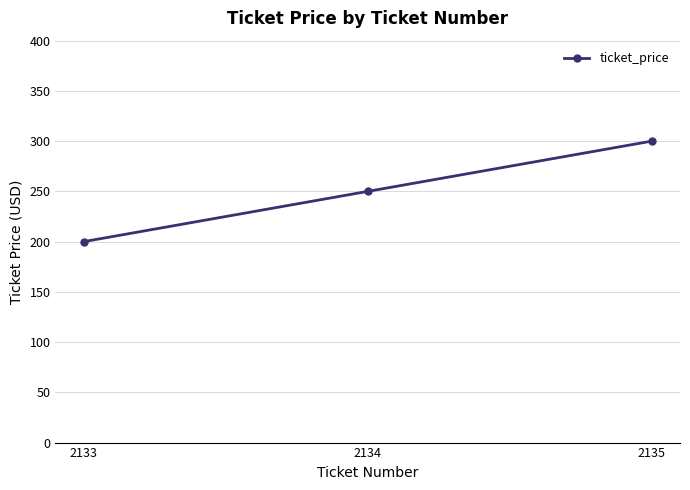

Reading left to right, list all the values displayed in this chart.

2133=200	2134=250	2135=300